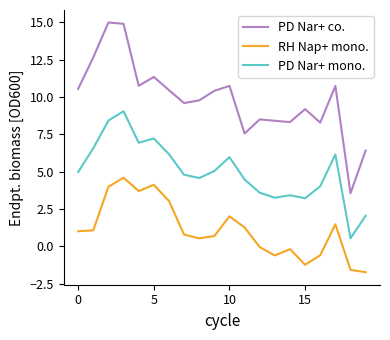

Which series has the widest spread of values?

PD Nar+ co.